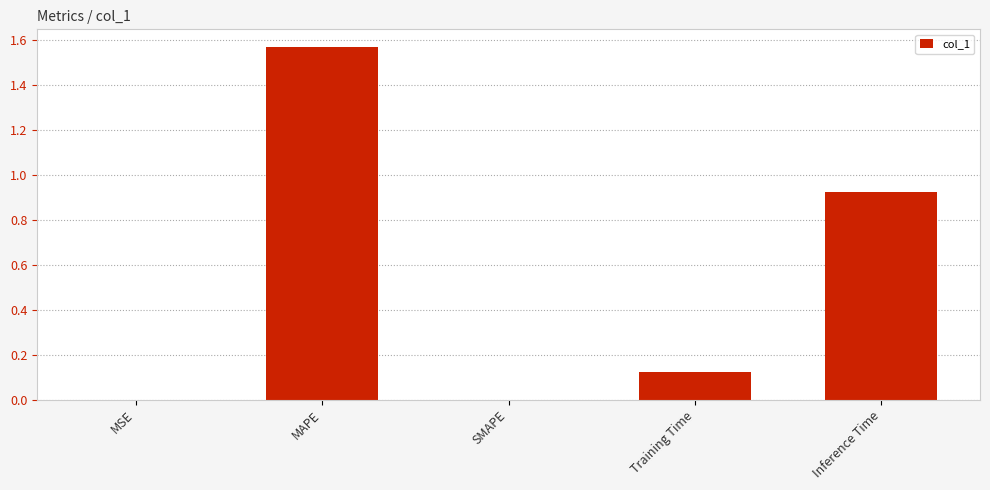

Does the chart contain stacked bars?

No